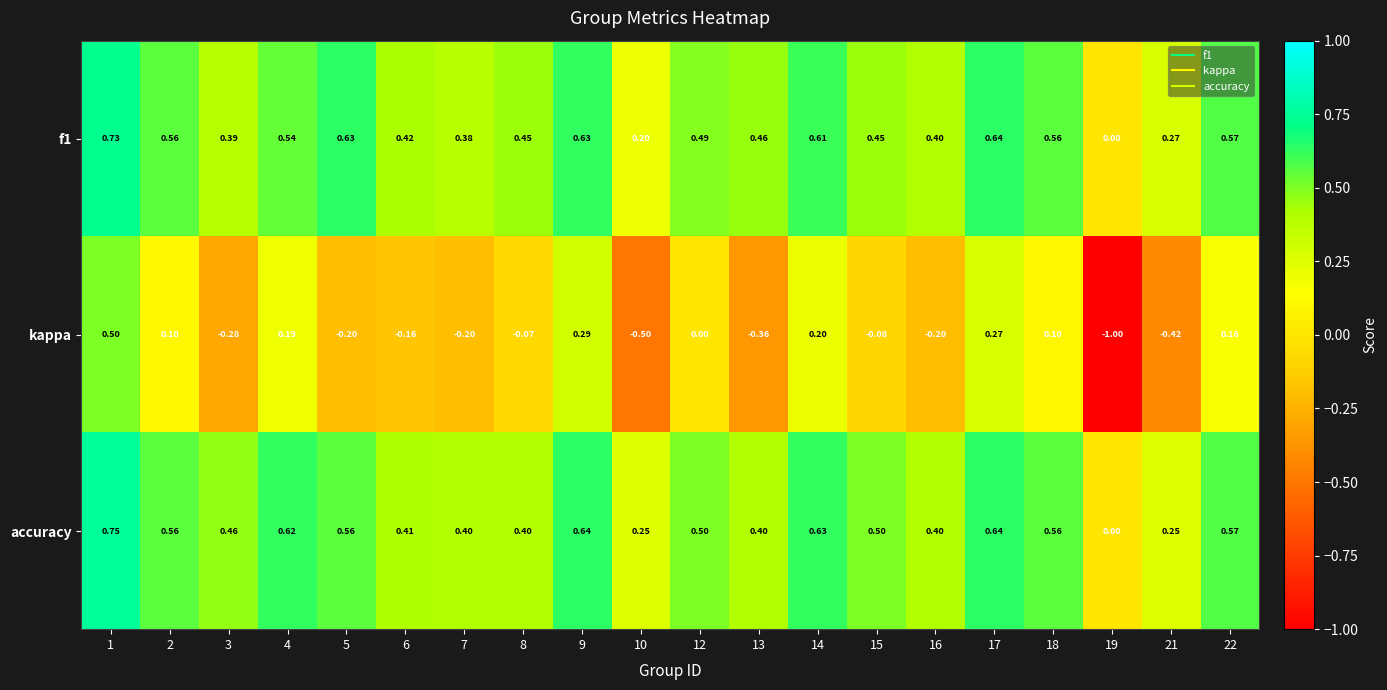

Which category has the lowest value across all series?

19